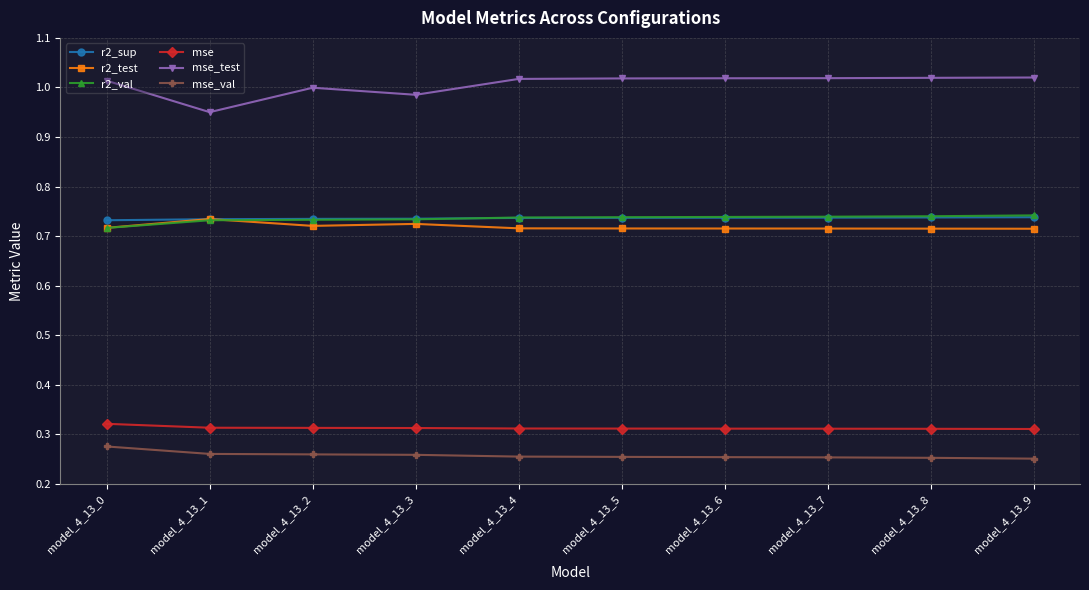

Which series has the largest total across all categories?

mse_test